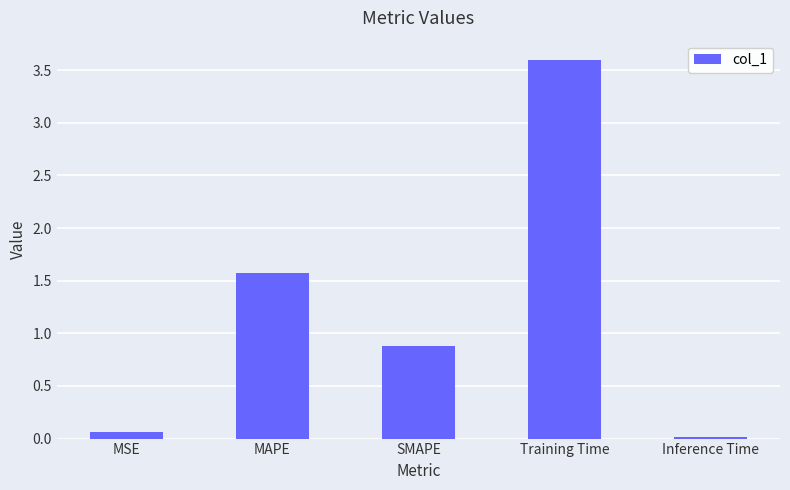

What is the sum of all values?

6.1